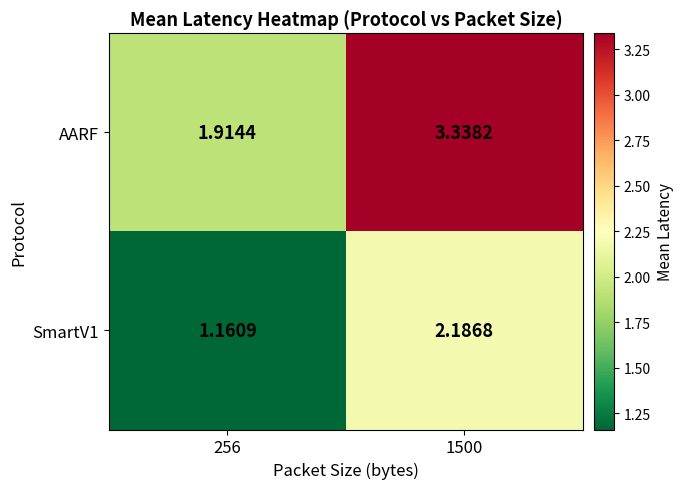

How many values in the AARF series exceed 3?

1